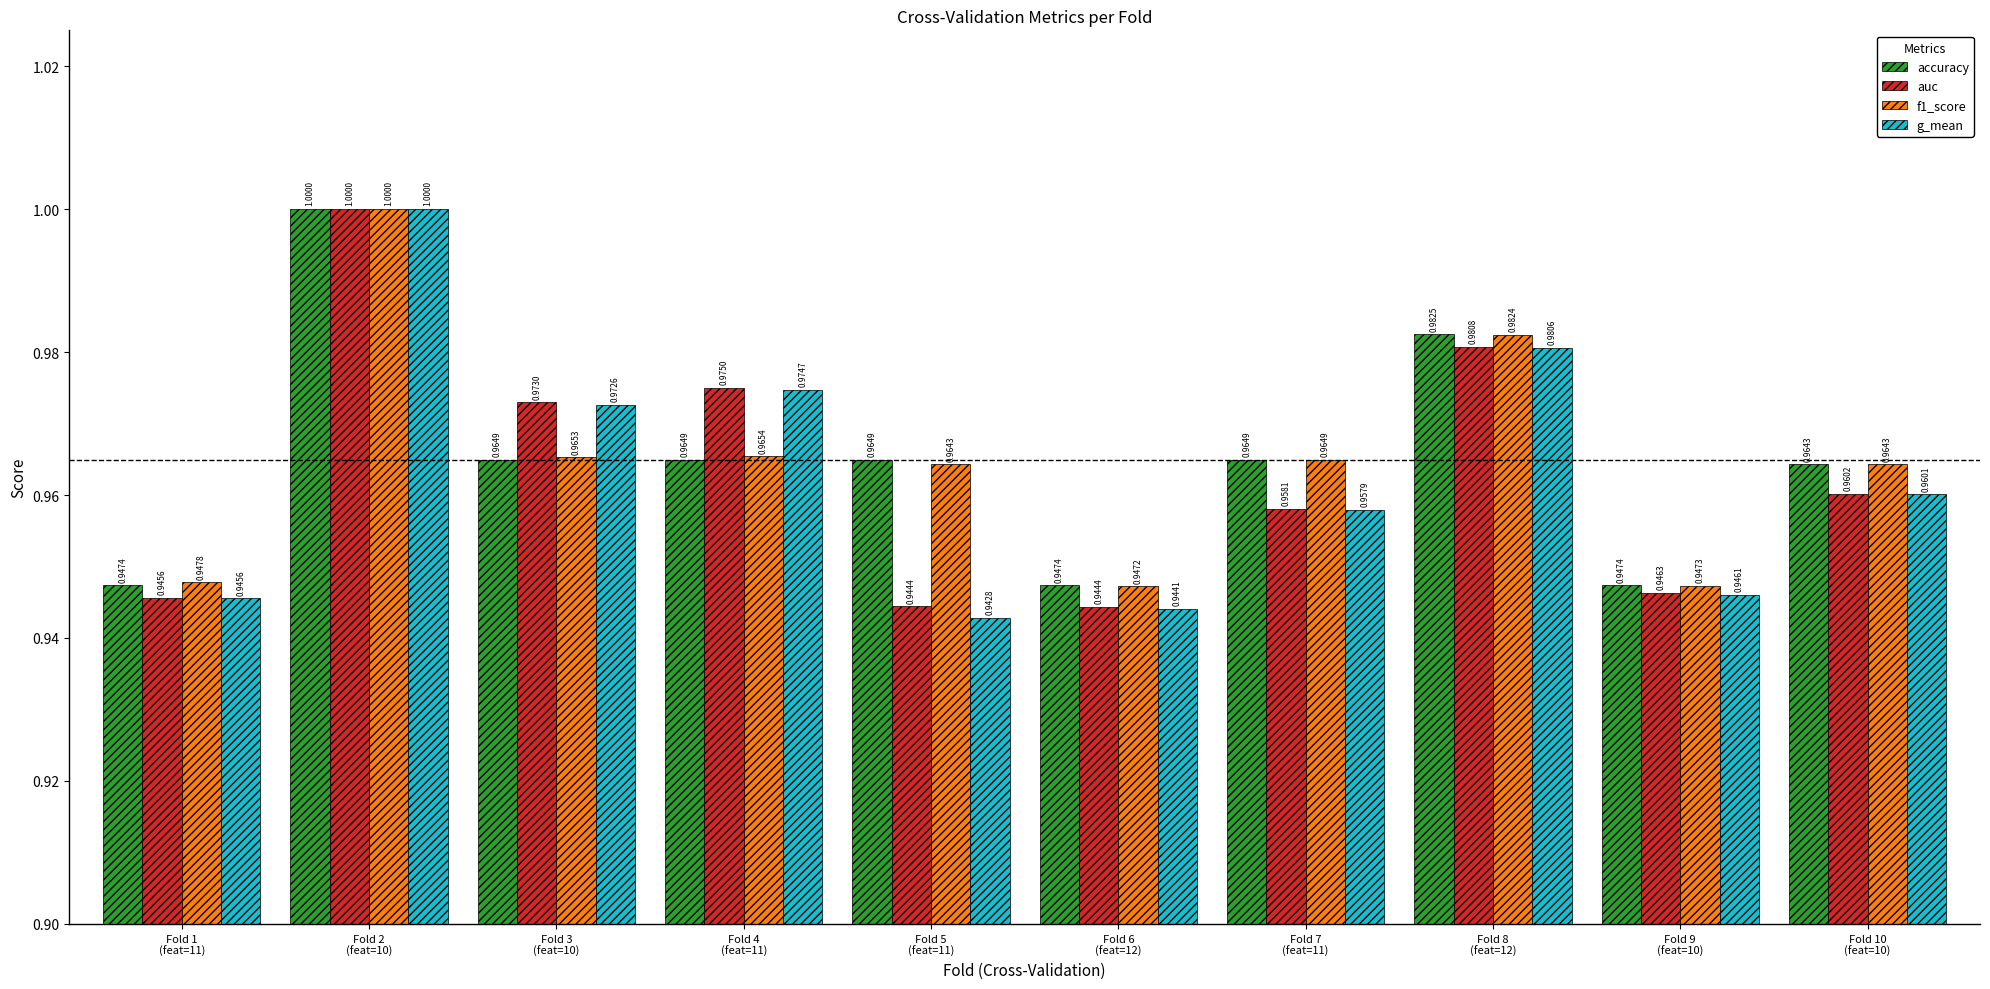

What is the average value of the g_mean series?

1.0